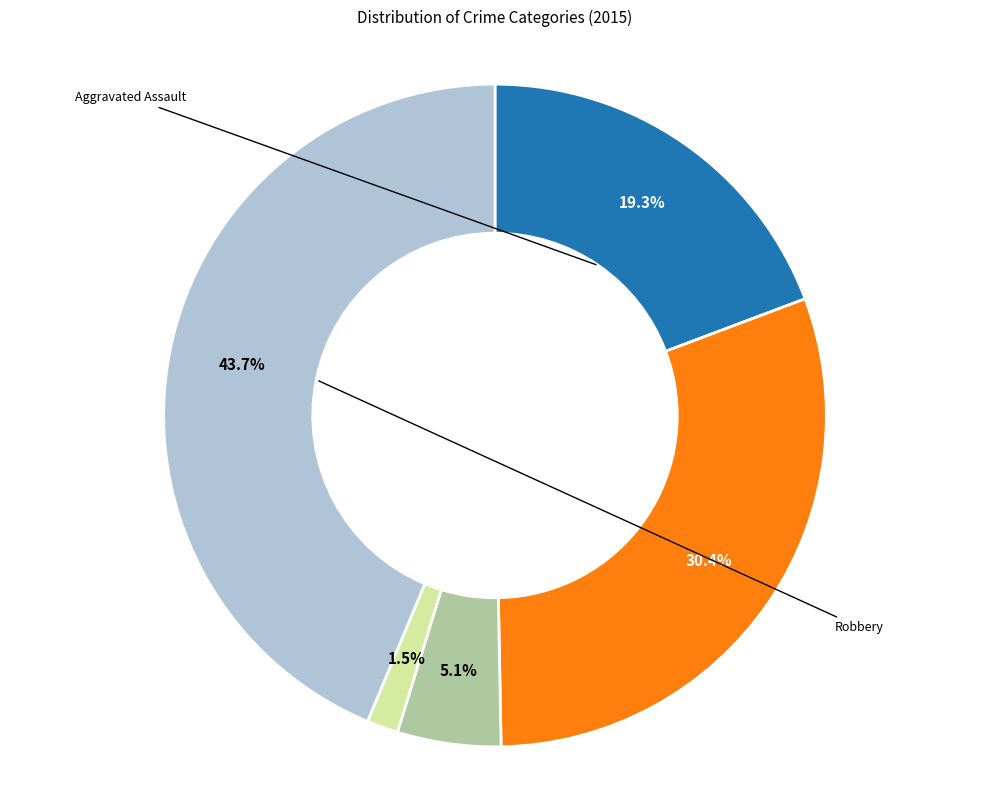

To the nearest percent, what is the average slice percentage?

20%